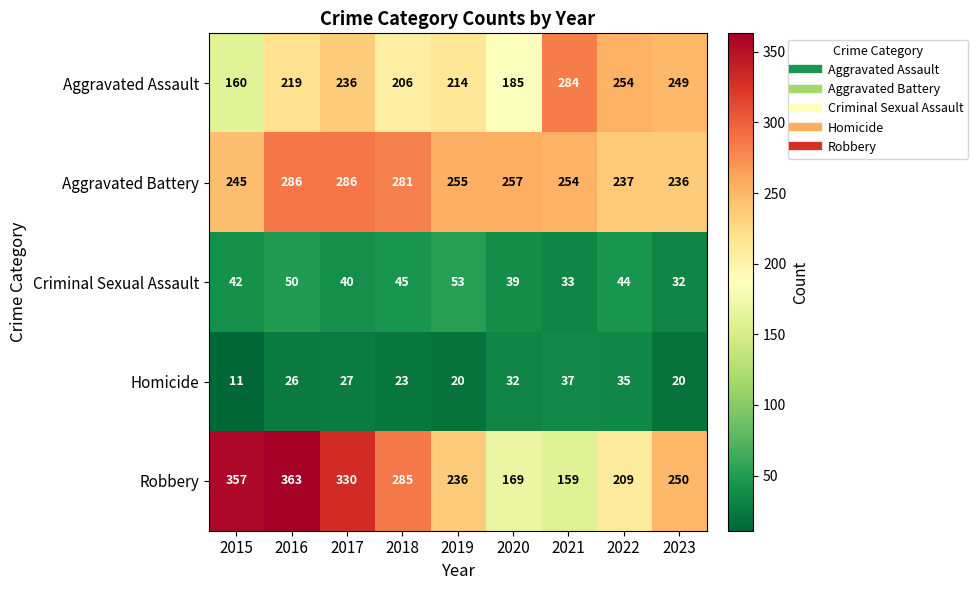

What is the sum of all Homicide values?

231